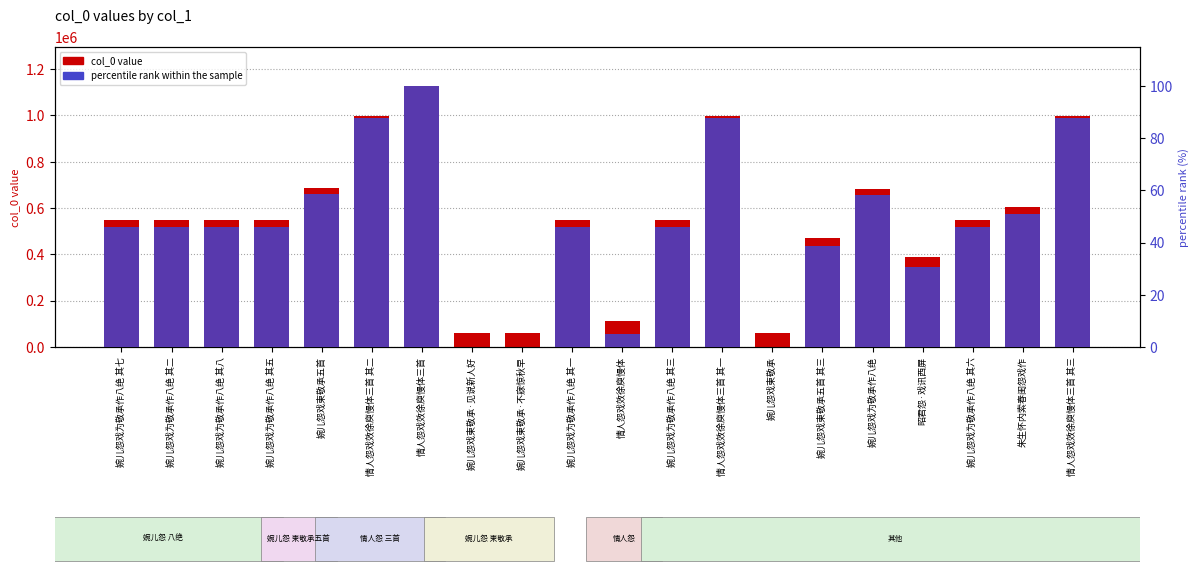

What value does the col_0 value series have at 婉儿怨戏为敬承作八绝 其七?

548796.0